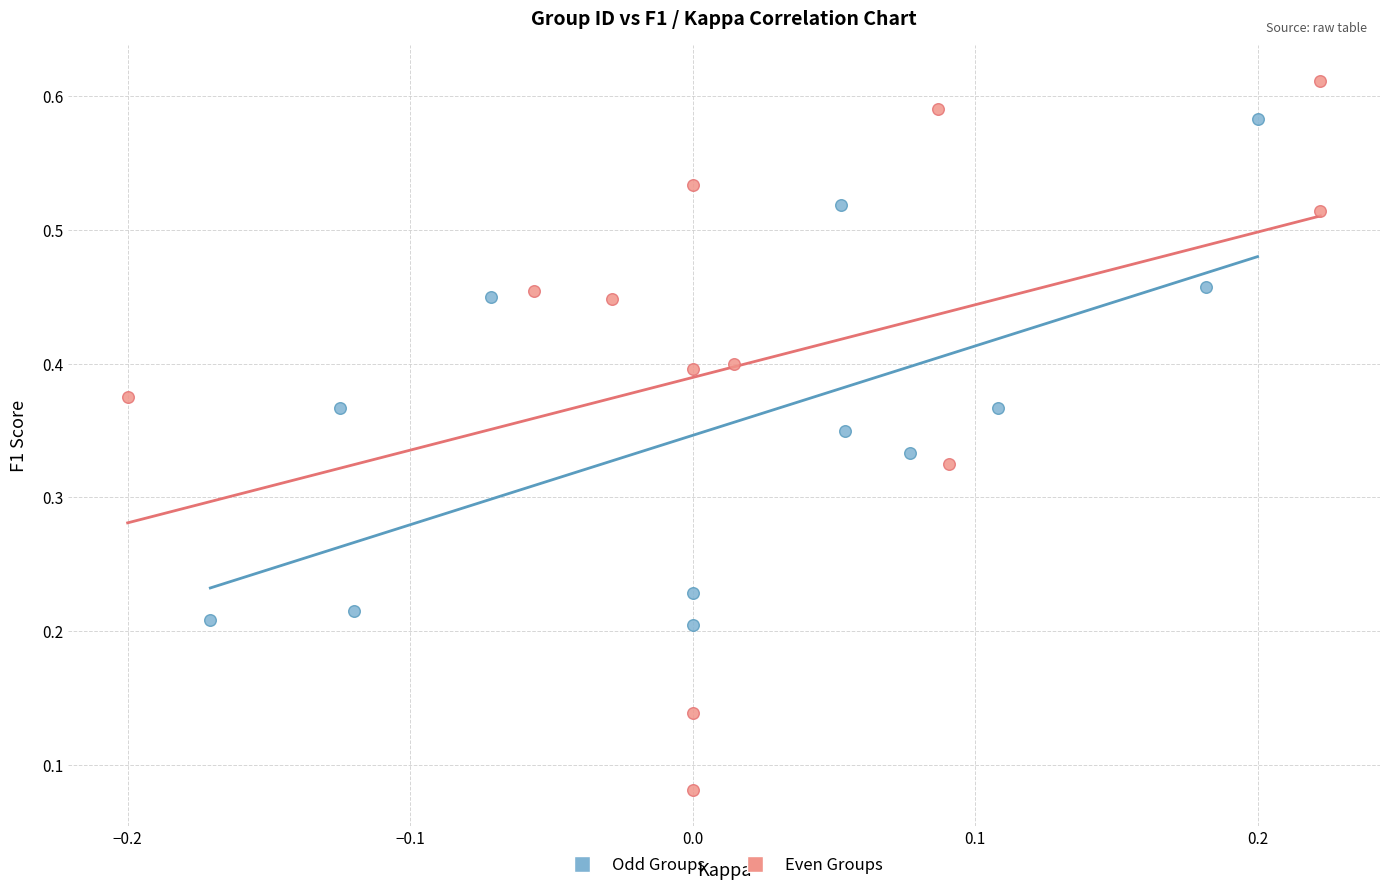

Which series contains the lowest Y value?

Even Groups